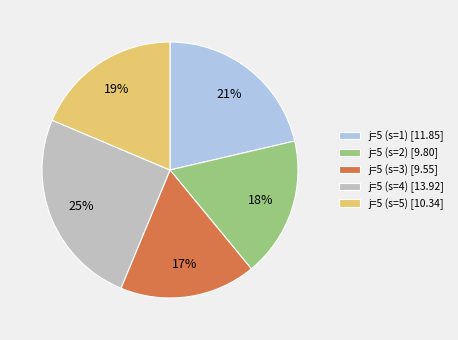

Is there any slice that represents more than half of the pie?

No